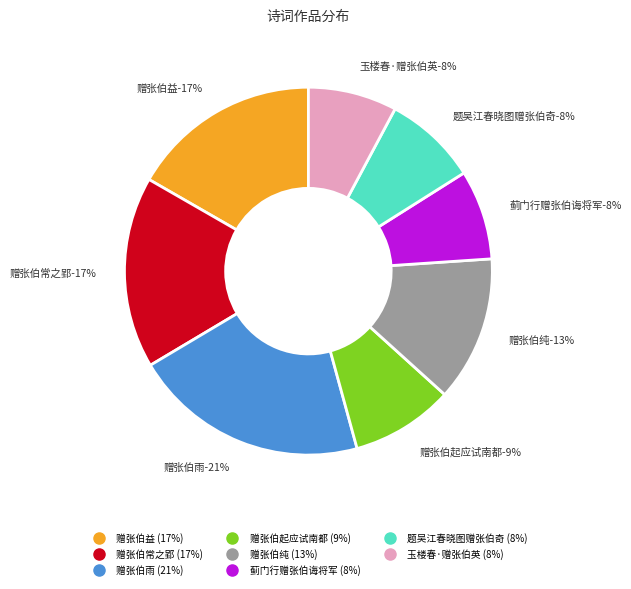

The 玉楼春·赠张伯英 slice represents 1% of the pie. True or false?

False